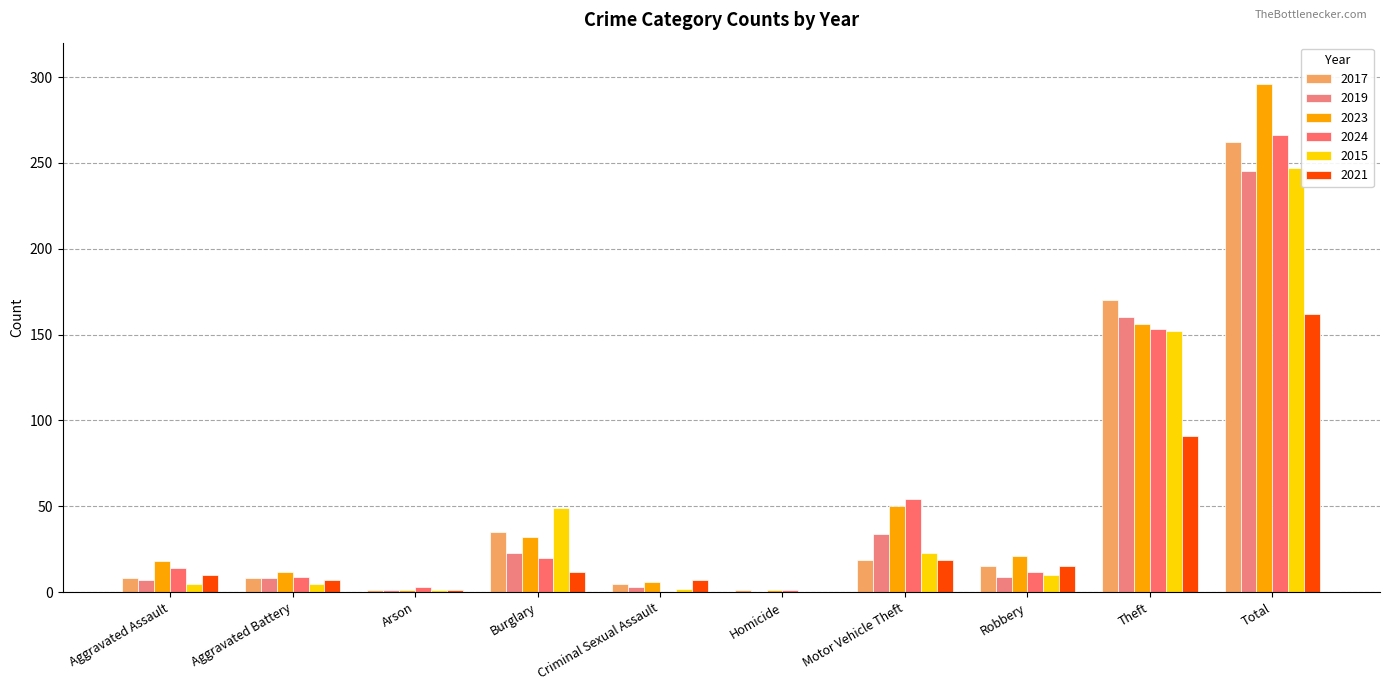

Does the chart contain stacked bars?

No